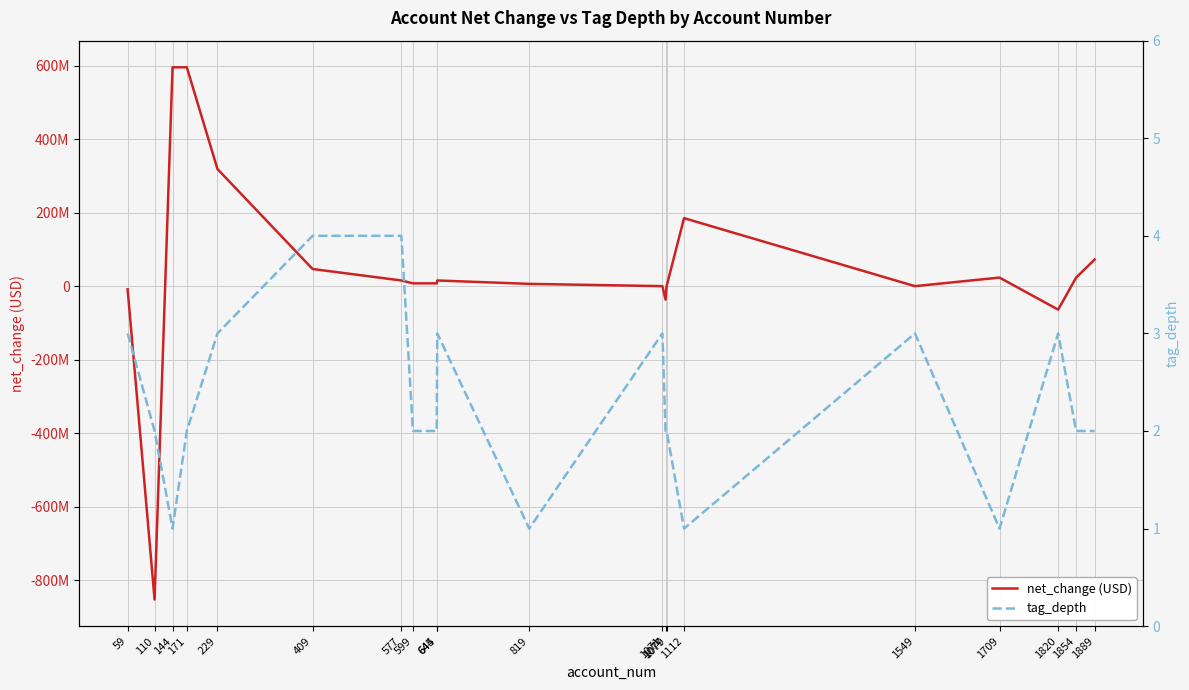

The tag_depth series shows 2 at 1854. True or false?

True